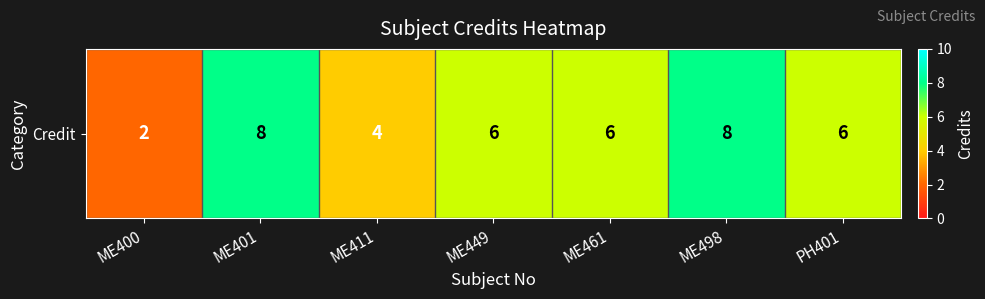

What is the sum of the values at ME449 and ME461?

12